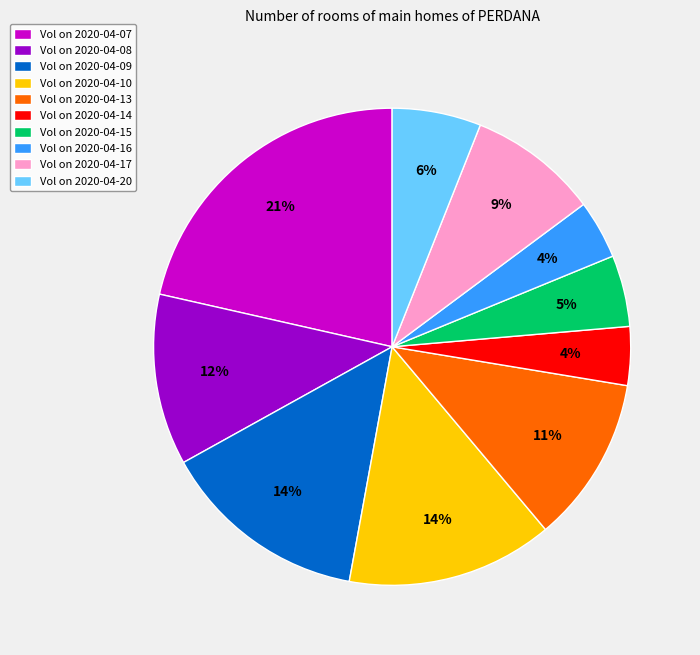

Do Vol on 2020-04-17 and Vol on 2020-04-10 together represent more than half of the pie?

No